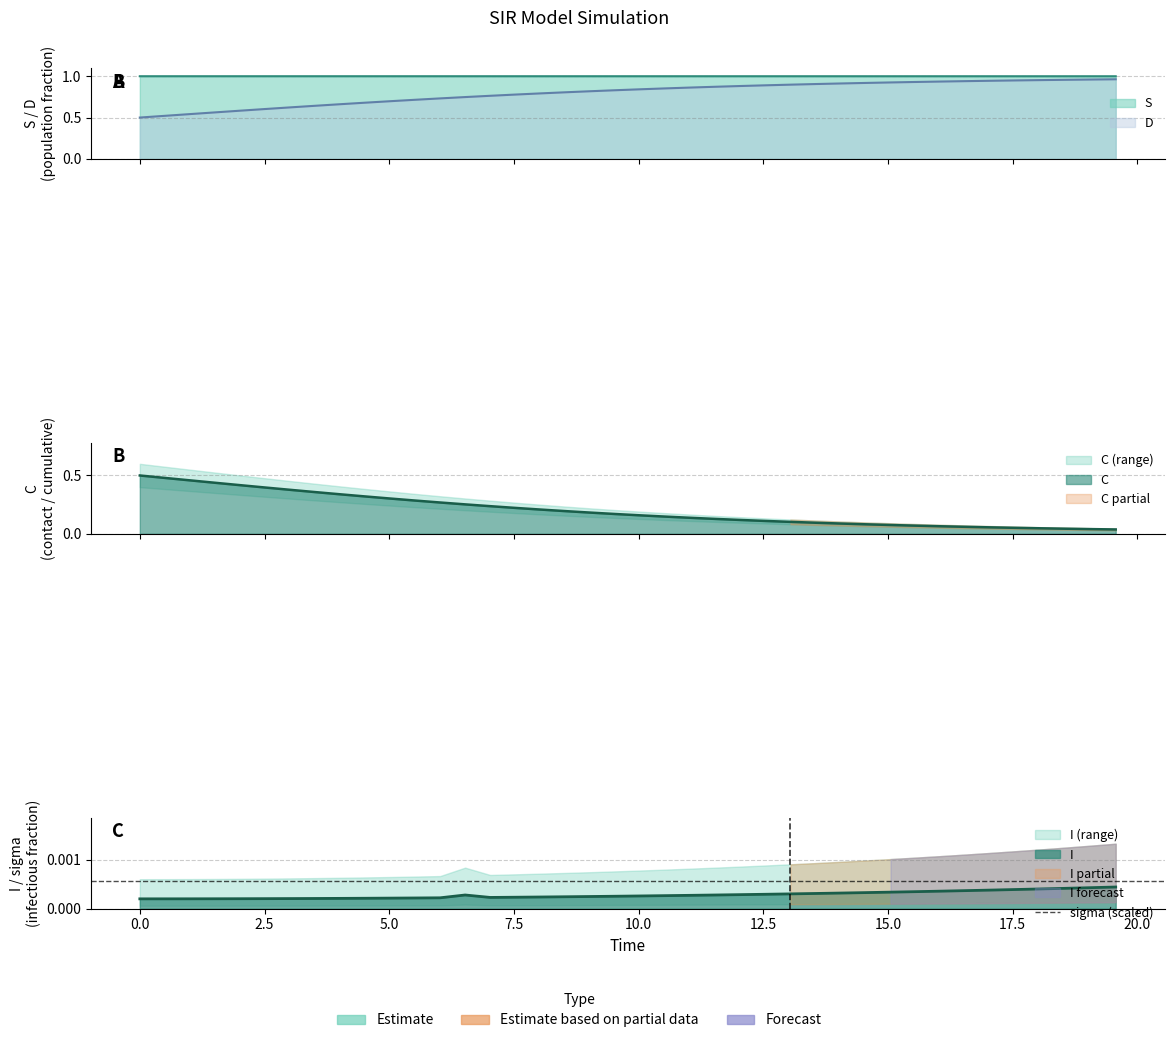

The value of D at 12 is 0.4. True or false?

False